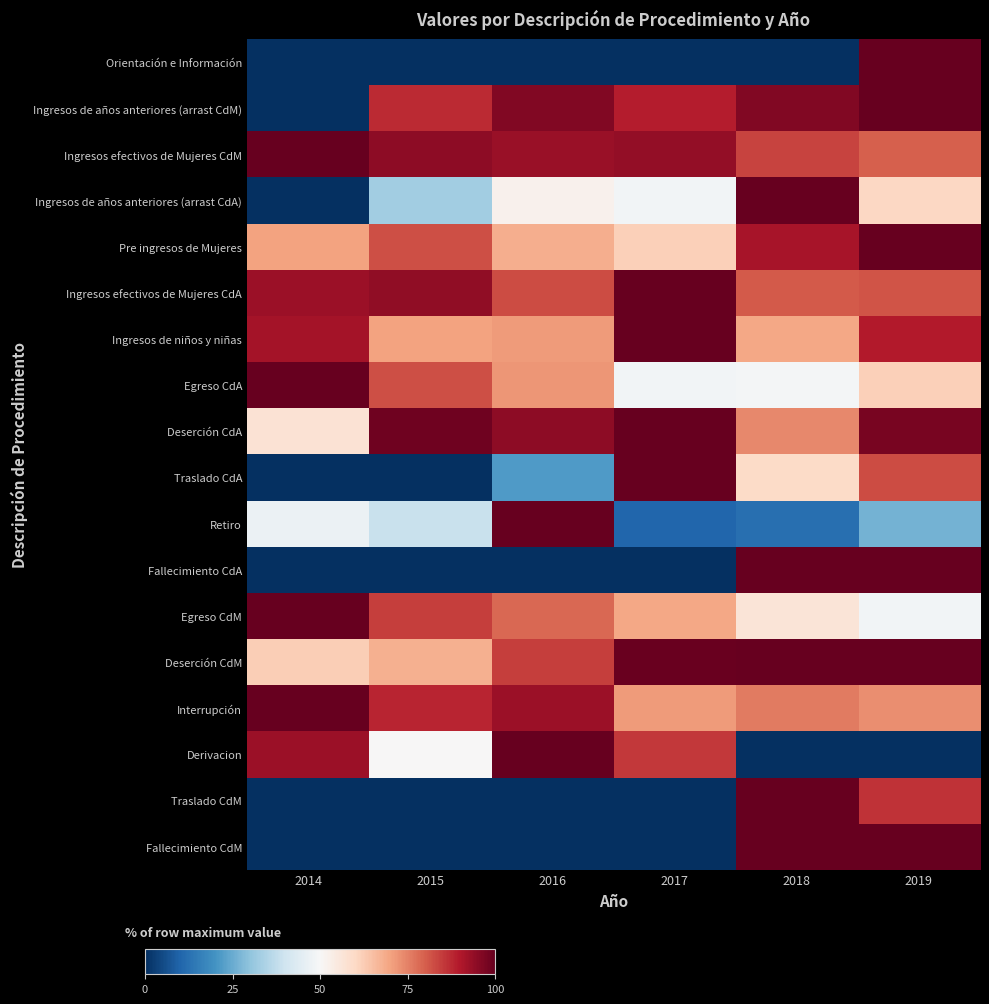

What is the total value across all series at 2016?

1108.1